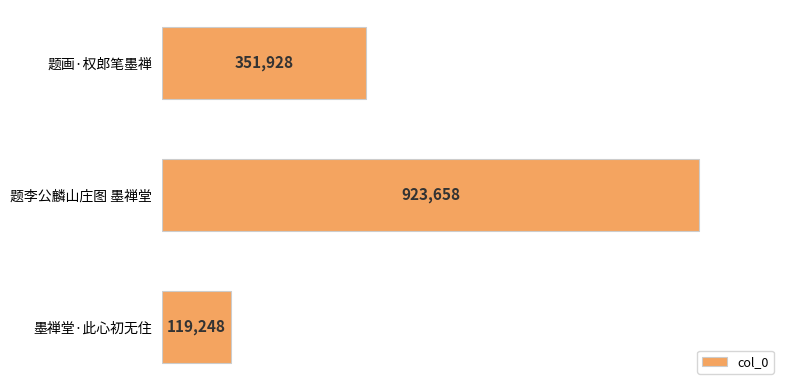

At which label is the value closest to 521453?

题画·权郎笔墨禅